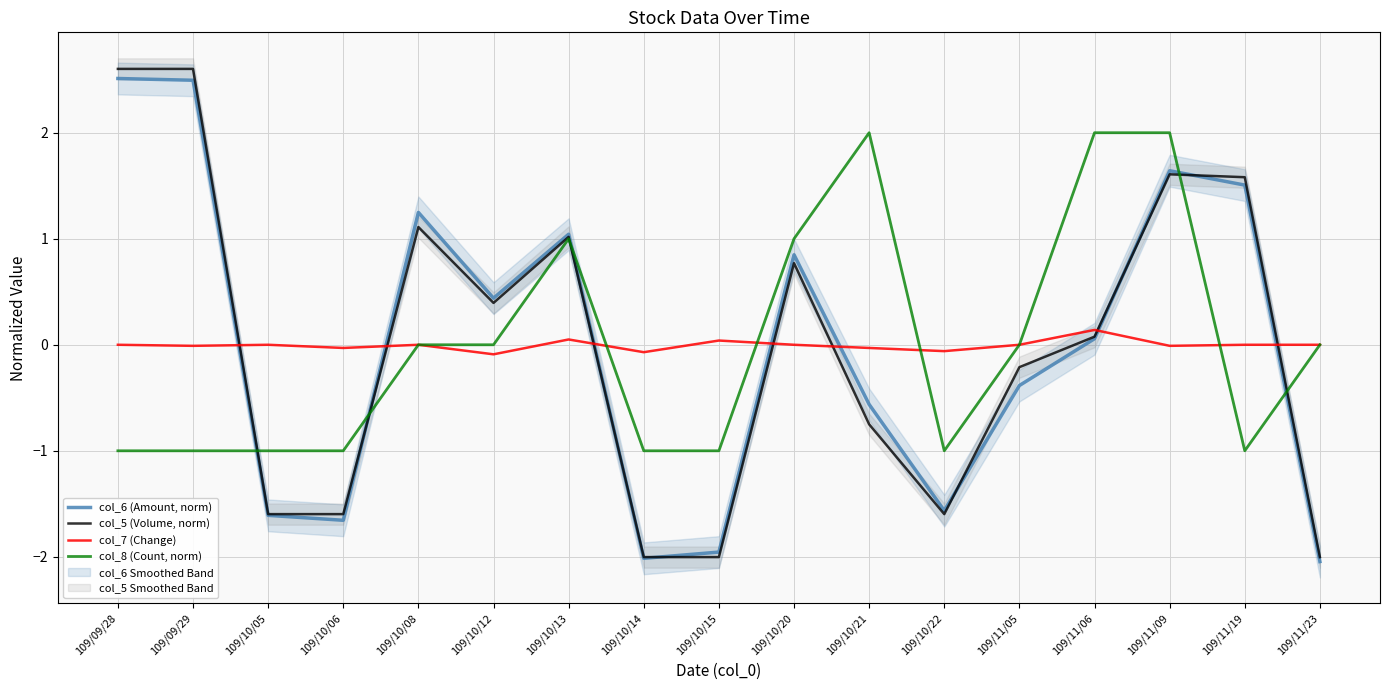

Which category has the highest value in the col_5 (Volume, norm) series?

109/09/28